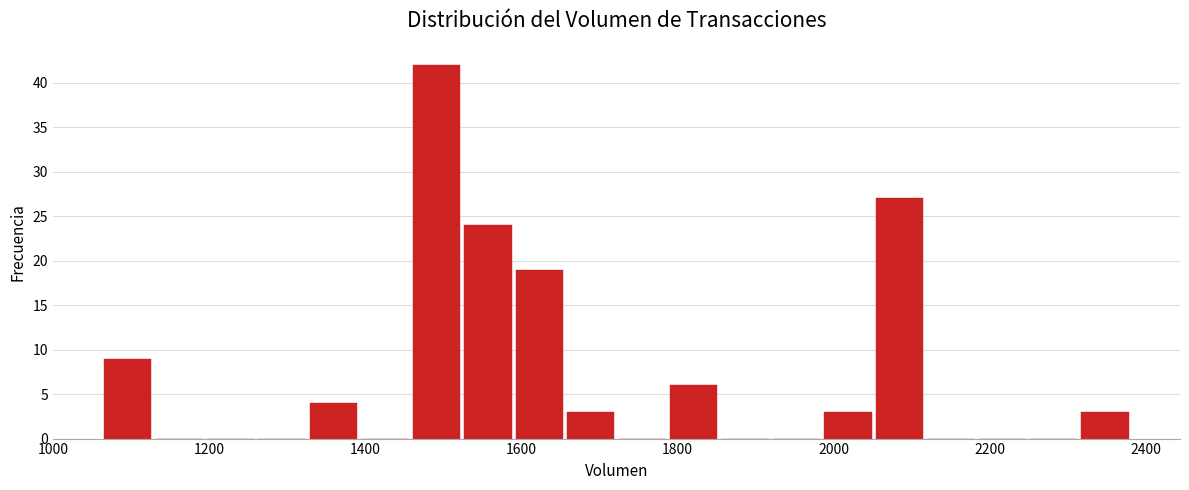

Read against the x-axis, roughly where is the centre of the tallest bar?

1500